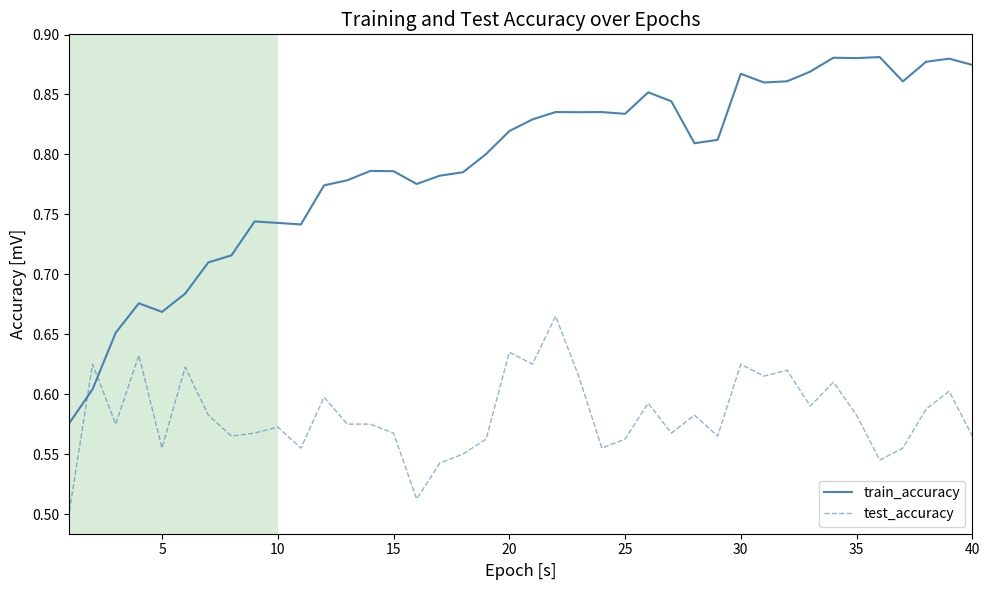

Rank the series by their average value, from highest to lowest.

train_accuracy, test_accuracy